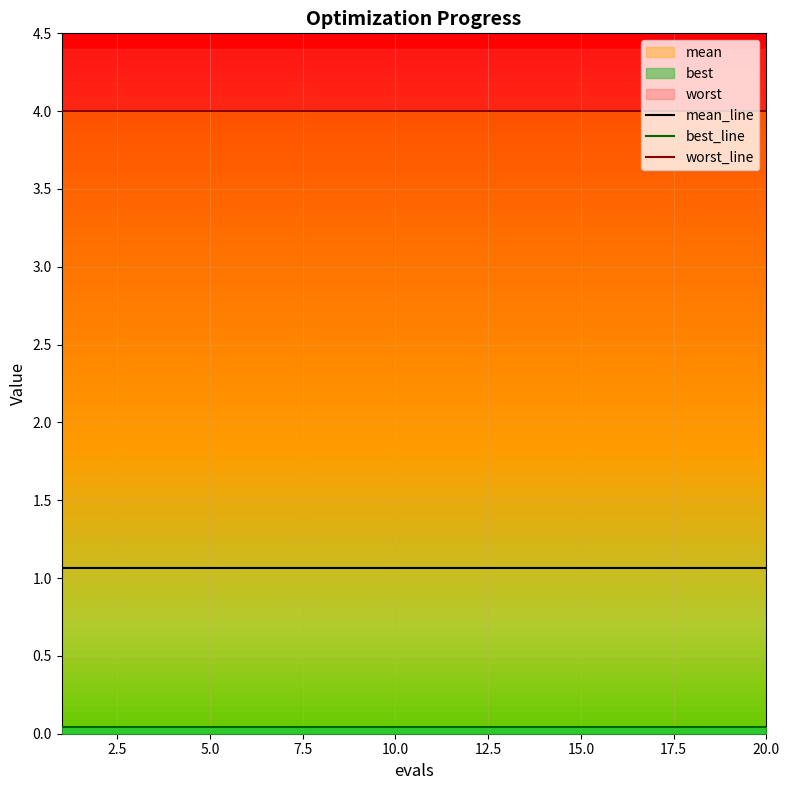

Rank the series by their maximum value, from lowest to highest.

best_line, mean_line, worst_line